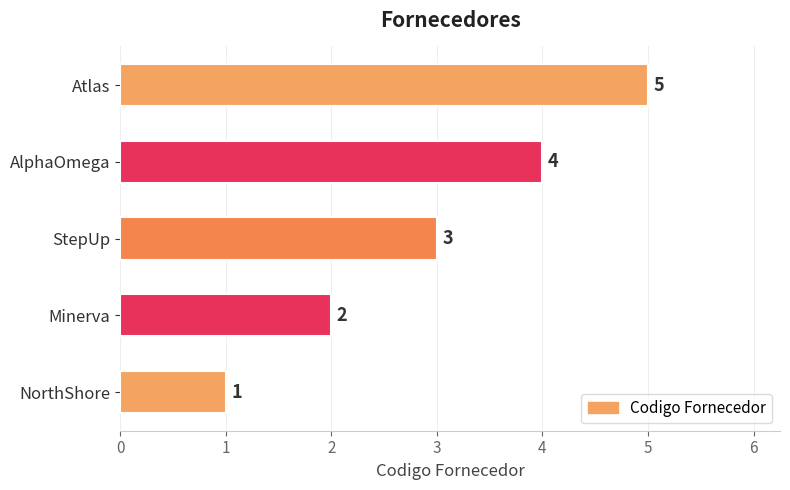

Which category has the highest value across all series?

Atlas